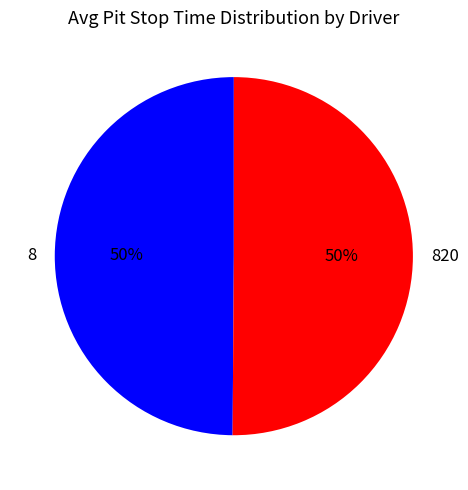

How many segments does this pie chart have?

2